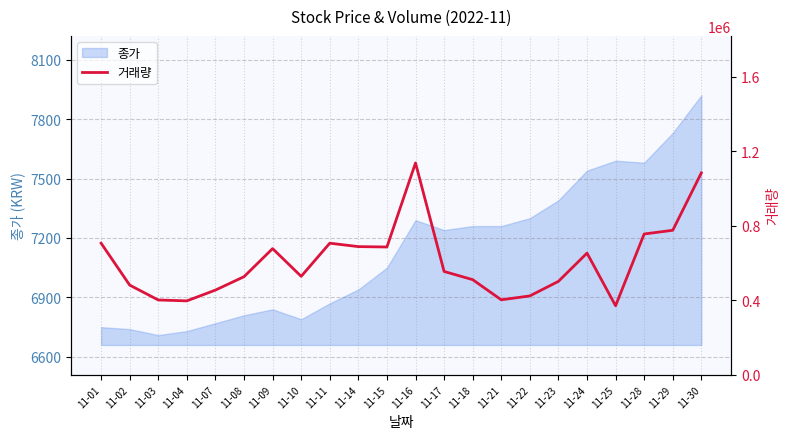

What is the change in value from 11-09 to 11-16?

+460226